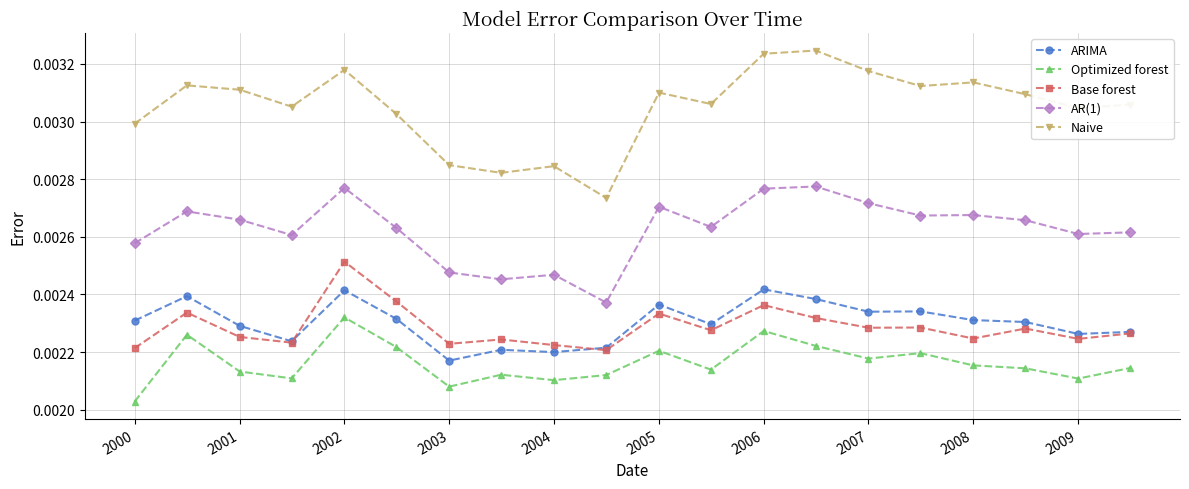

True or false: Optimized forest and AR(1) cross at least once.

False